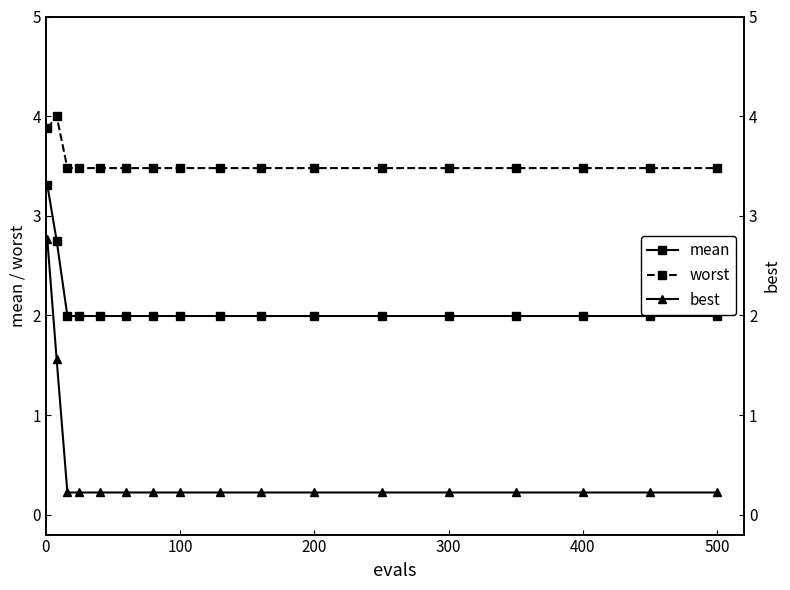

True or false: mean and worst cross at least once.

False